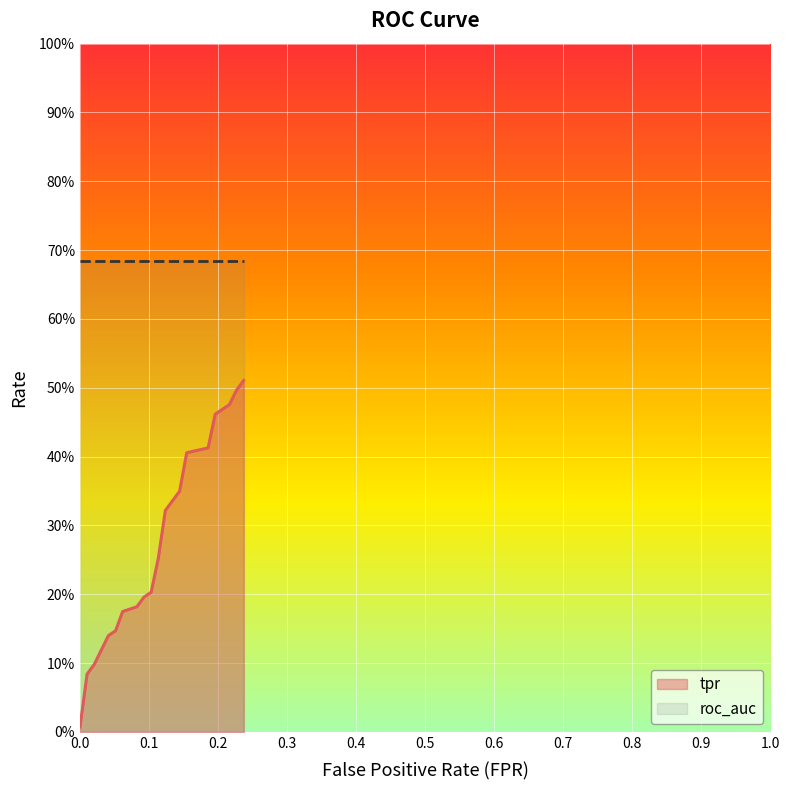

How many positive values does the fpr series have?

19